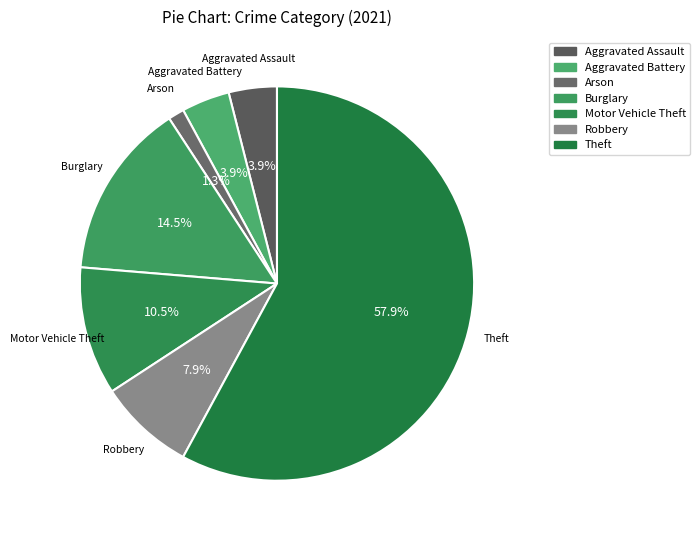

What is the largest slice in the pie chart?

Theft